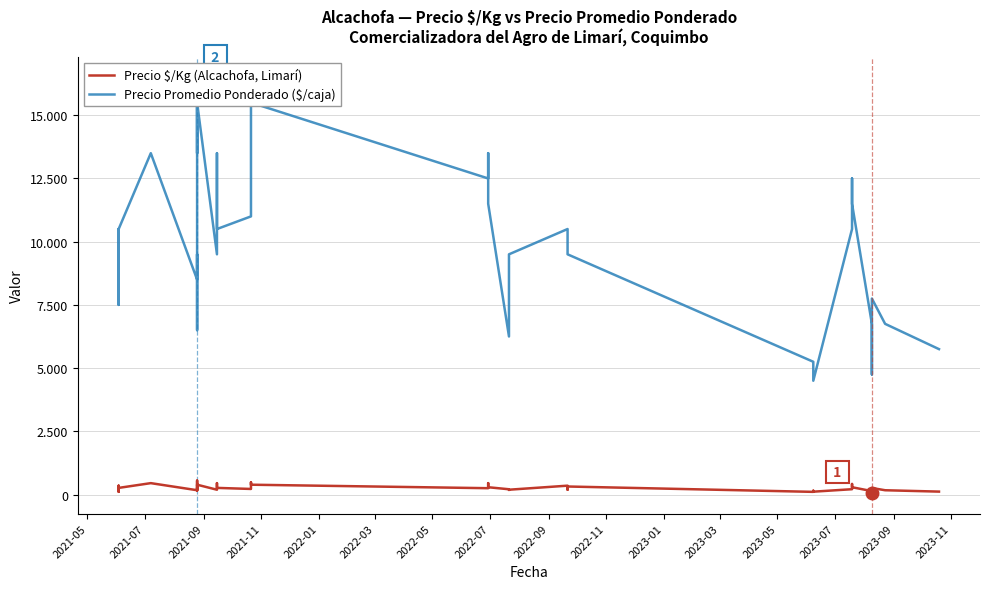

In Precio Promedio Ponderado, how many points are higher than both neighbors (excluding endpoints)?

11